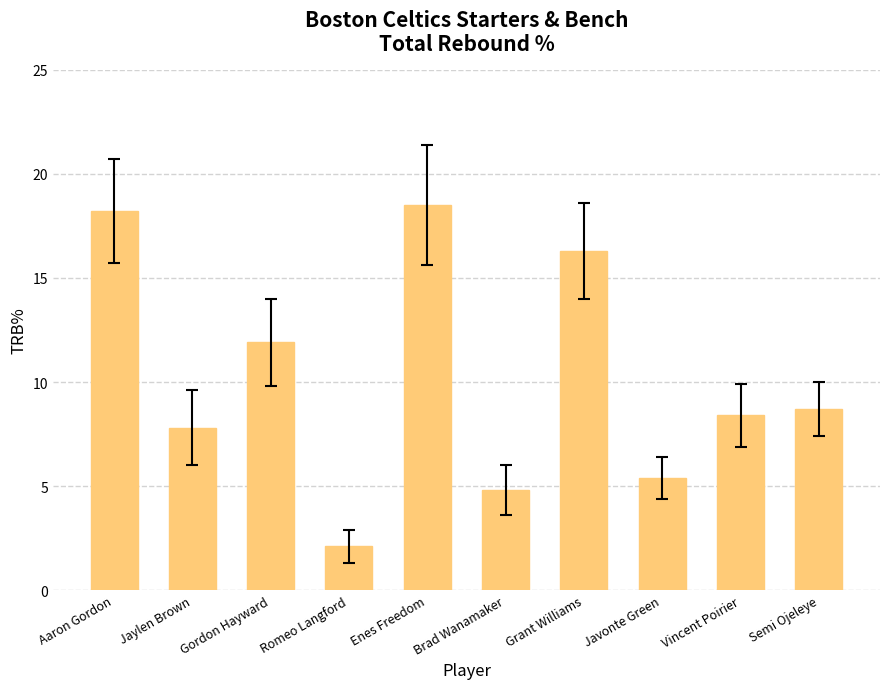

The value at Vincent Poirier is 2.5. True or false?

False